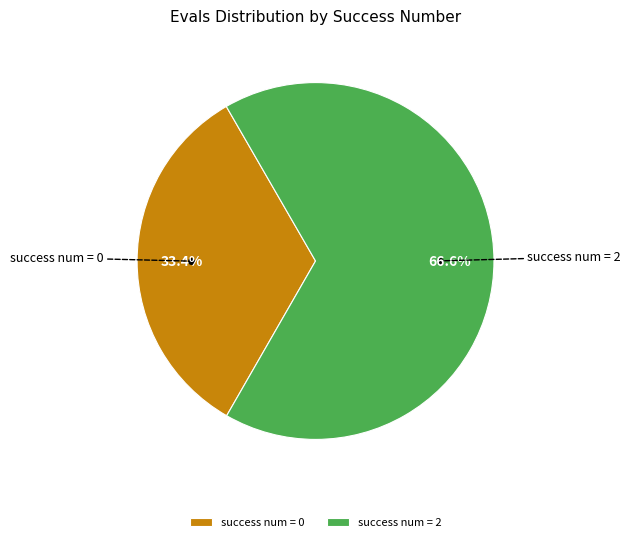

Combined, what portion of the pie is success num = 2 and success num = 0?

100.0%